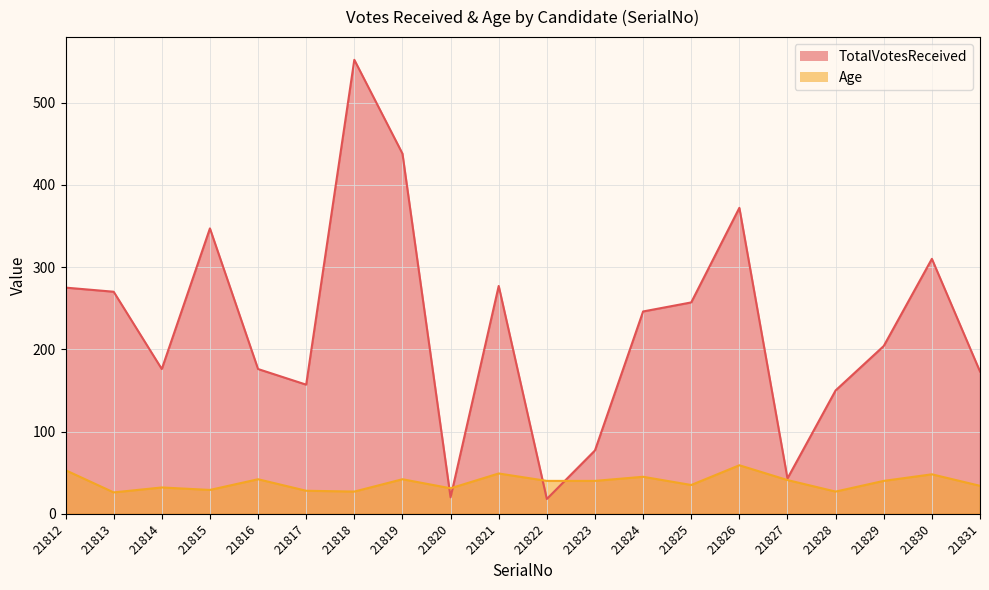

What is the approximate value of Age at 21819, to the nearest 10?

40